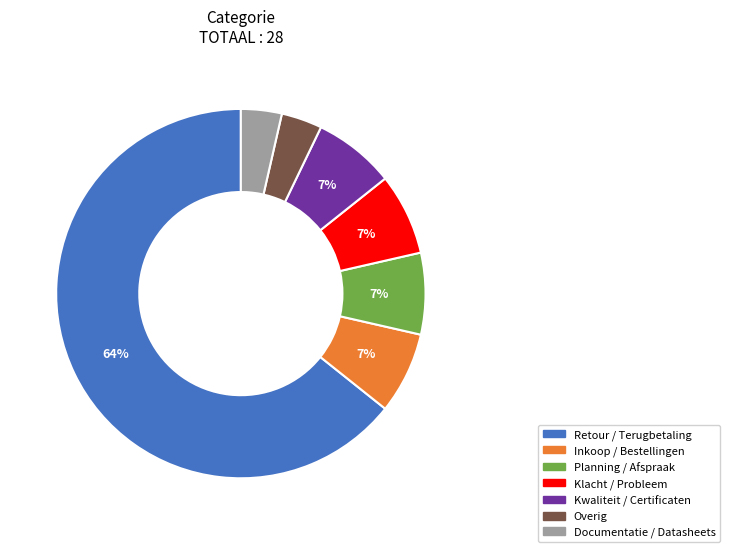

Is Documentatie / Datasheets the majority of the pie?

No